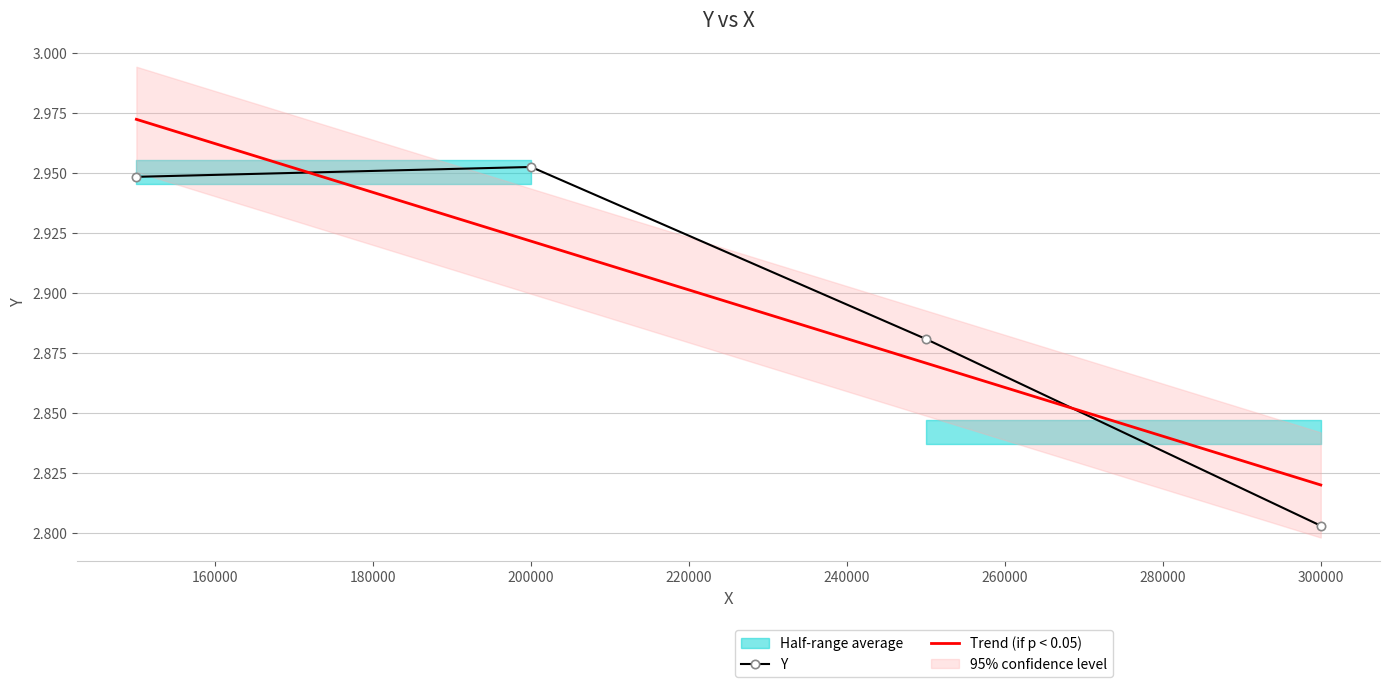

What is the difference between the second highest and minimum values in the Trend (if p < 0.05) series?

0.1